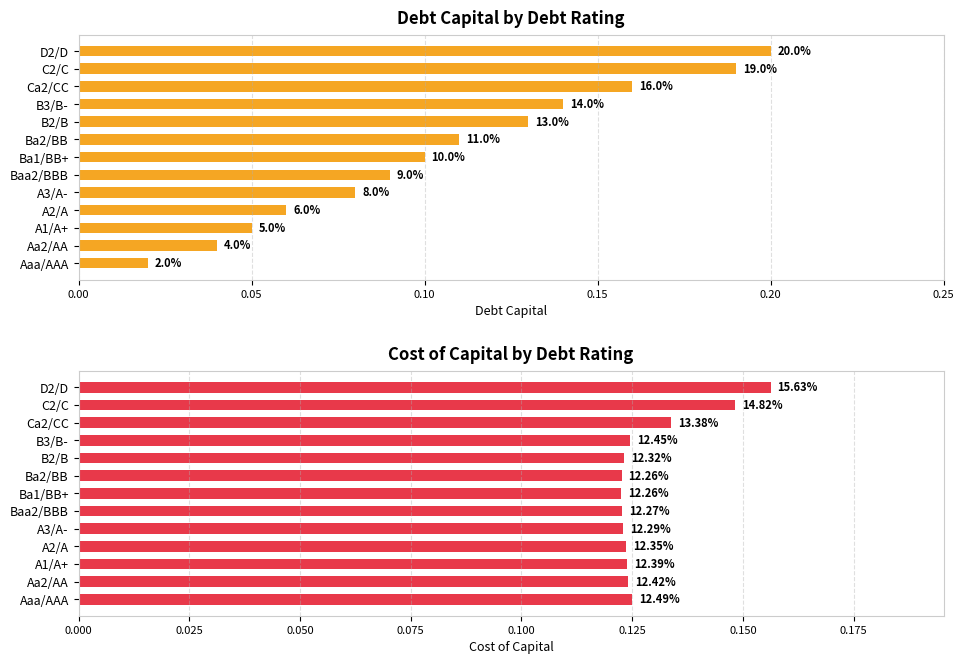

What is the value of the cost_capital bar at the 10th from the left?

0.1